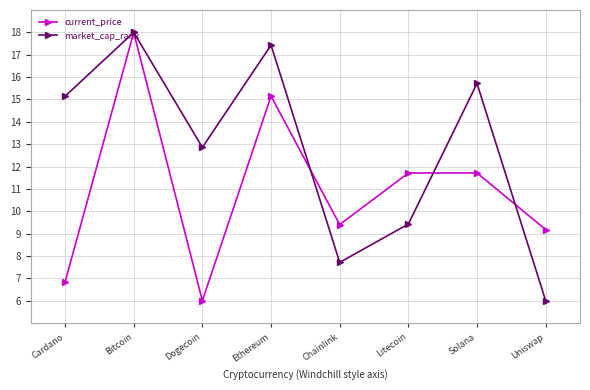

True or false: market_cap_rank has a value of 2.6 at Litecoin.

False